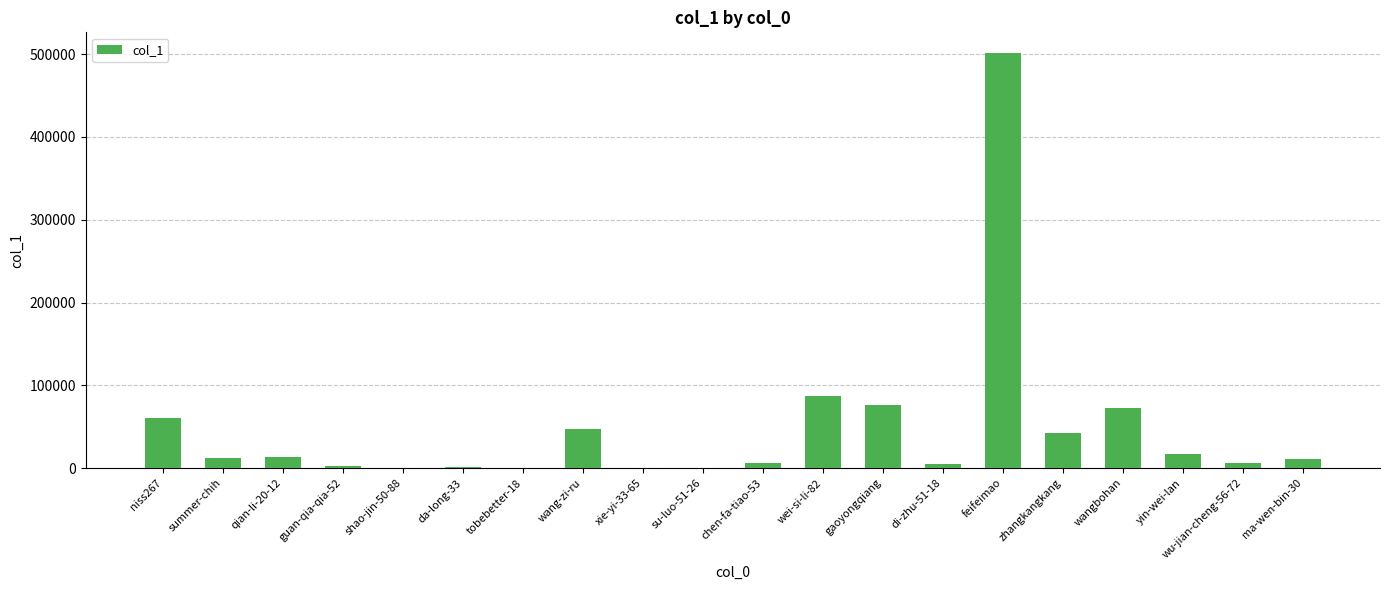

At which label does the data first exceed 12596?

niss267